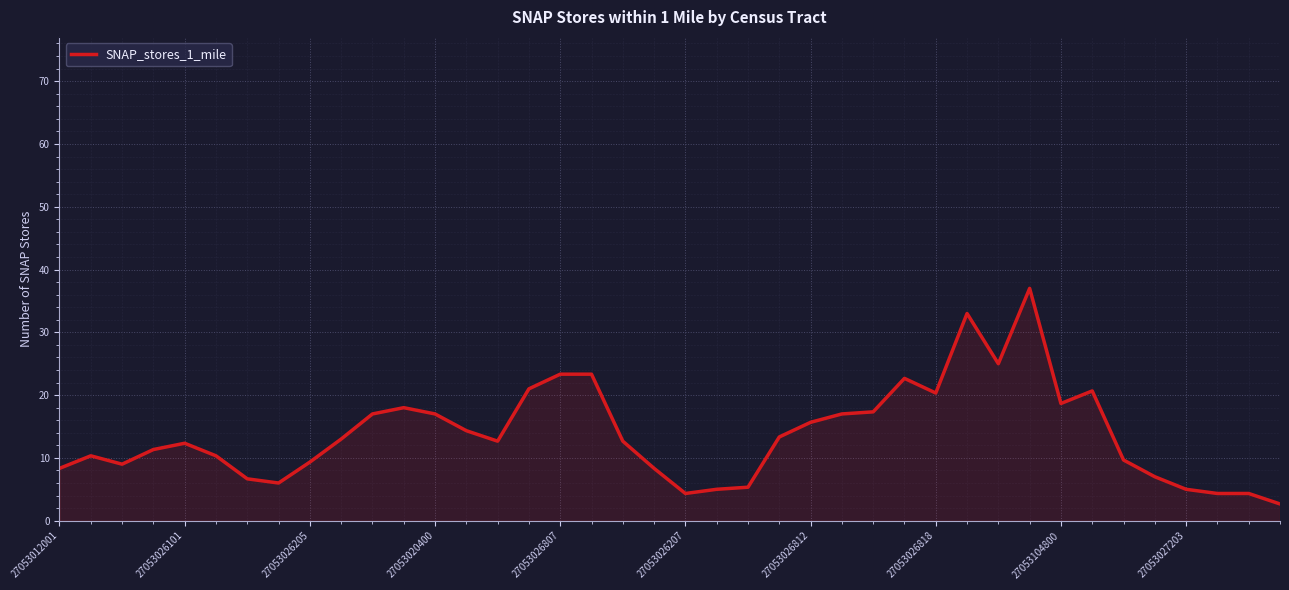

Count the number of categories in the chart.

40